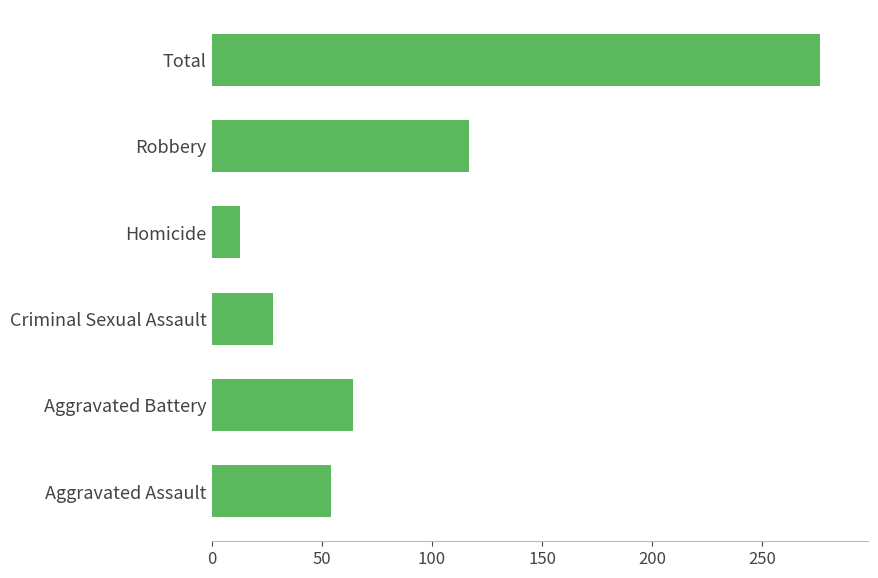

How many distinct data groups are displayed?

1